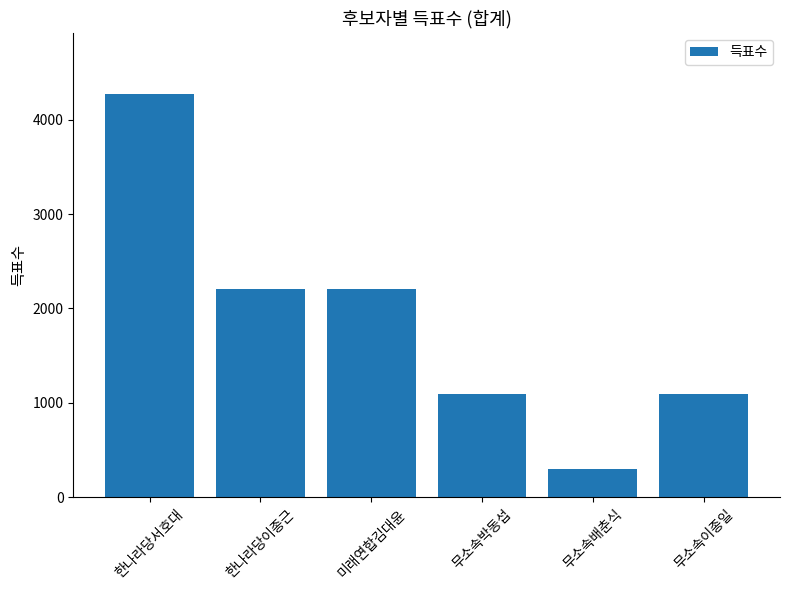

Does the chart contain any negative values?

No